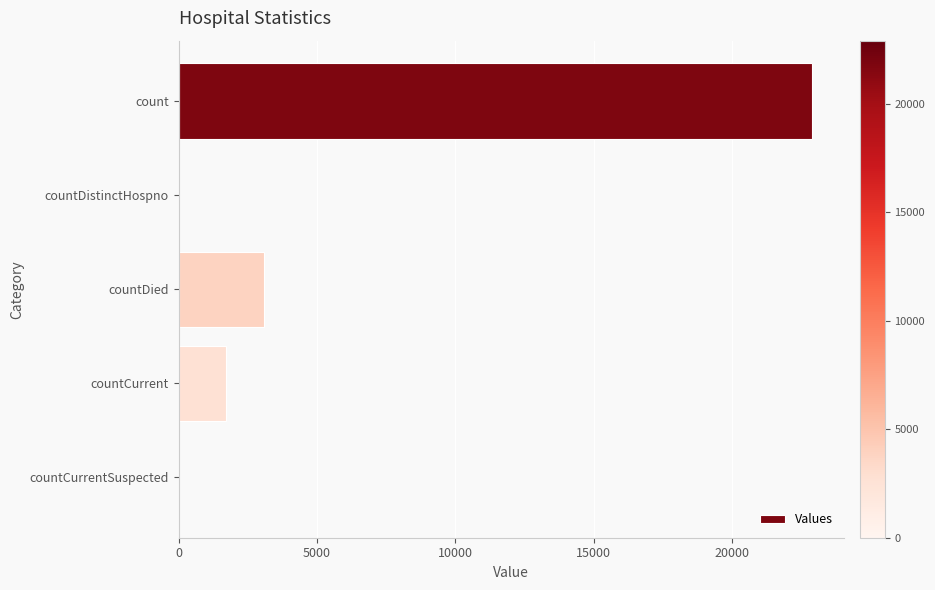

At which label is the value closest to 11450?

countDied